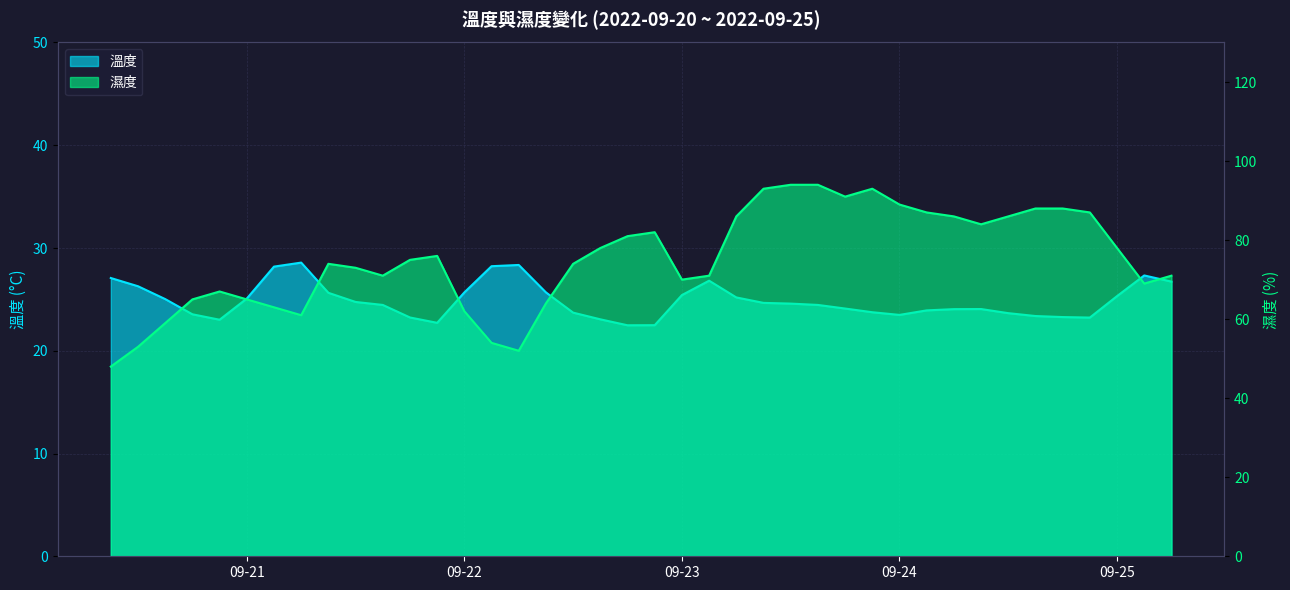

Which has a higher value, 2022-09-20 15:00:00 or 2022-09-24 18:00:00?

2022-09-20 15:00:00